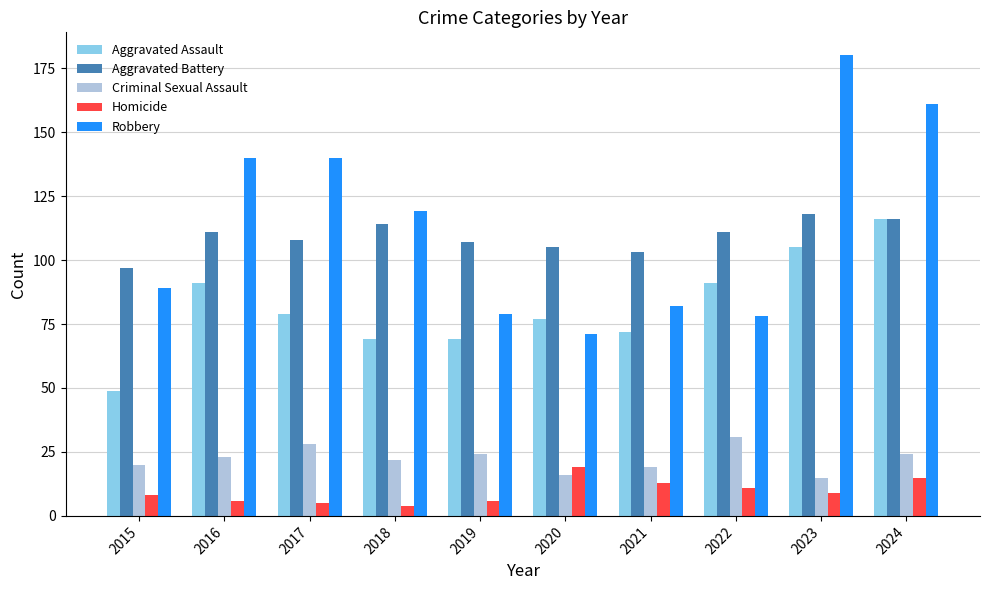

Rank the series at 2015 from highest to lowest value.

Aggravated Battery, Robbery, Aggravated Assault, Criminal Sexual Assault, Homicide